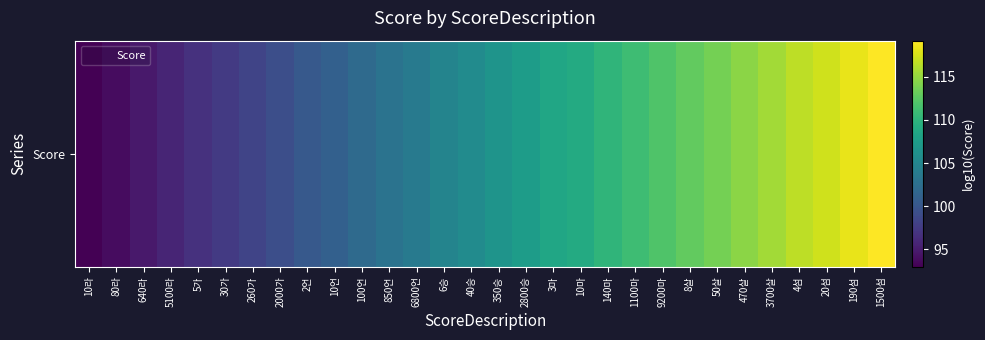

The value at 260가 is 98.4. True or false?

True